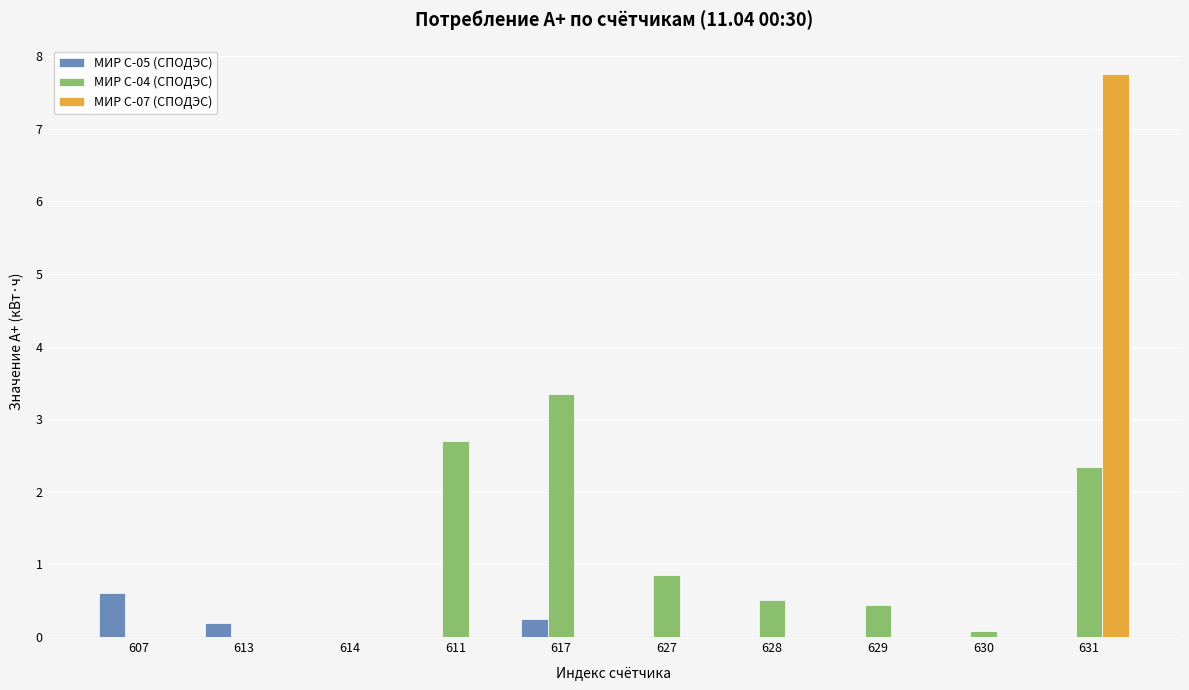

True or false: МИР С-07 (СПОДЭС) has a value of 0.0 at 617.

True